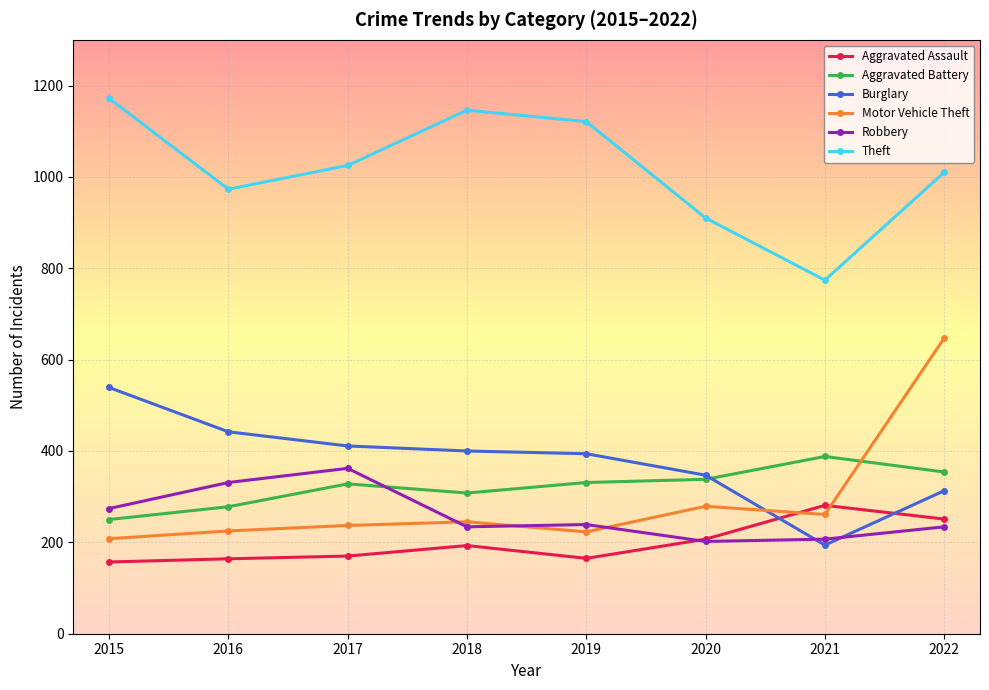

The value of Burglary at 2015 is 849. True or false?

False